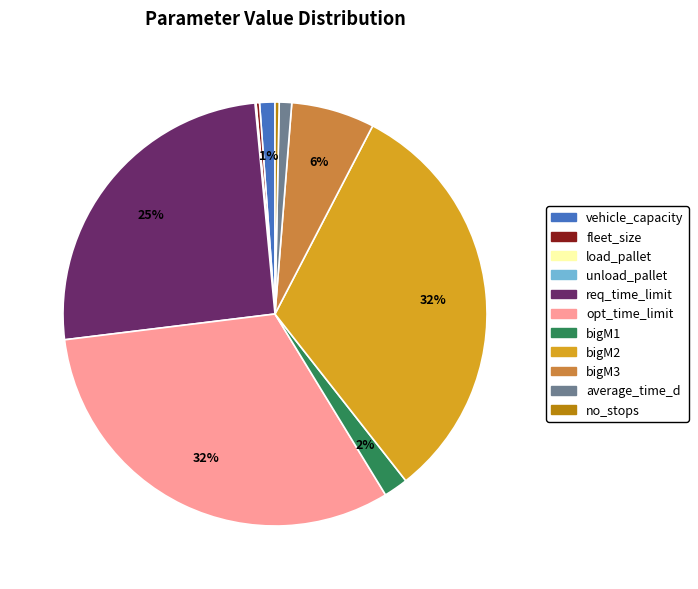

To the nearest percent, what percentage of the pie is bigM1?

2%